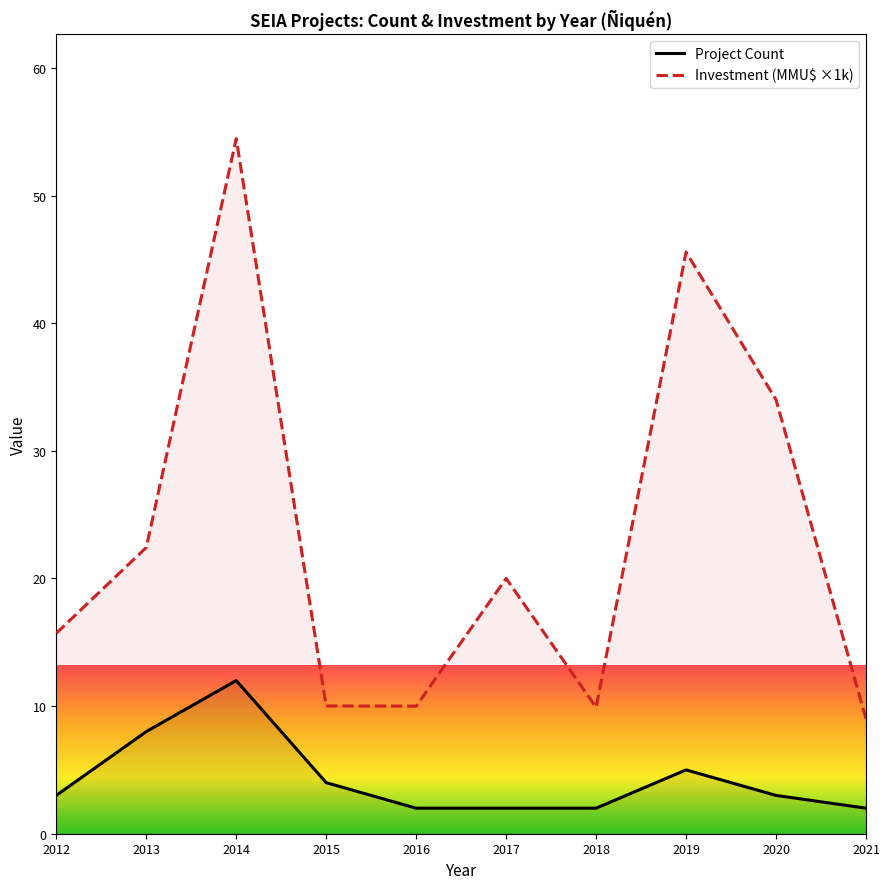

What value does the Investment (MMU$ ×1k) series have at 2014?

54.5